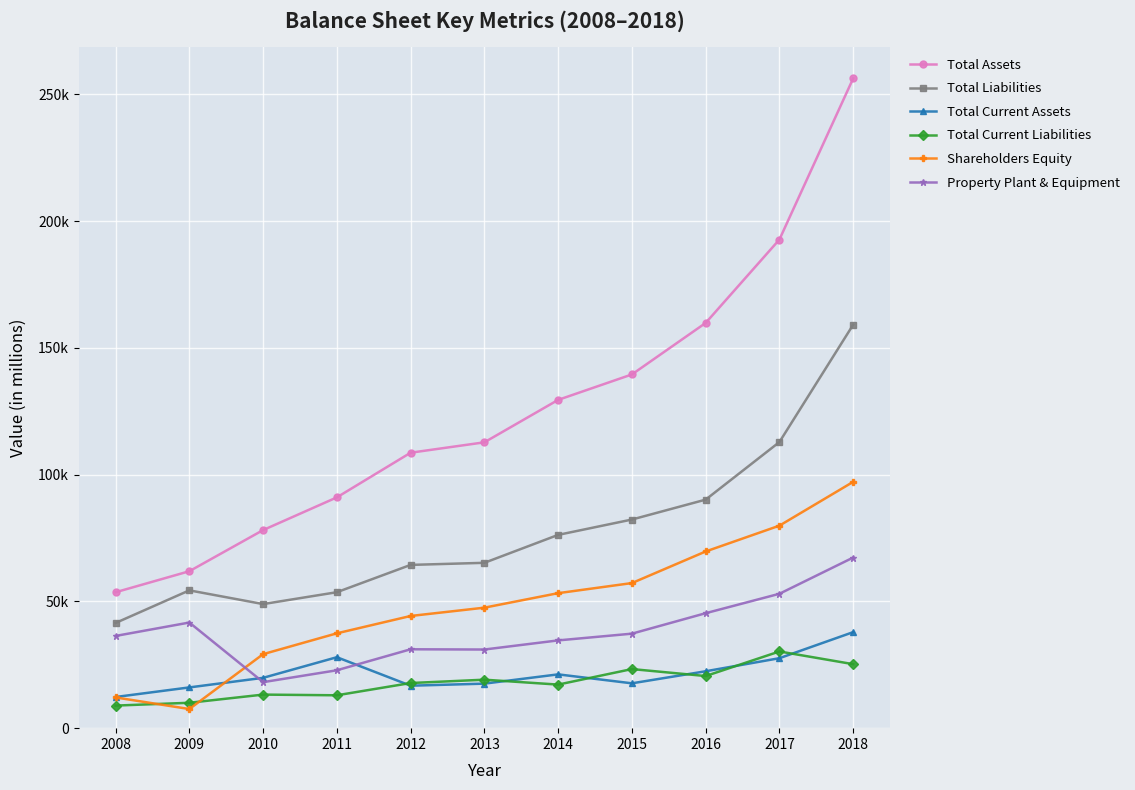

What is the highest value of the Total Assets series?

256281